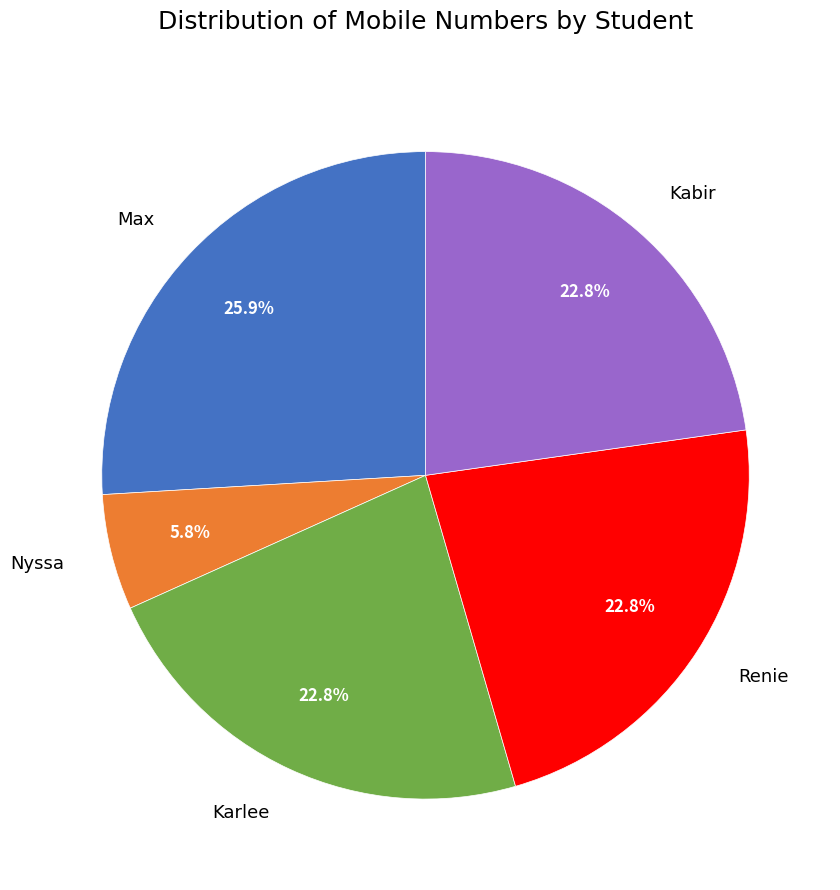

Does Max account for over 50% of the chart?

No